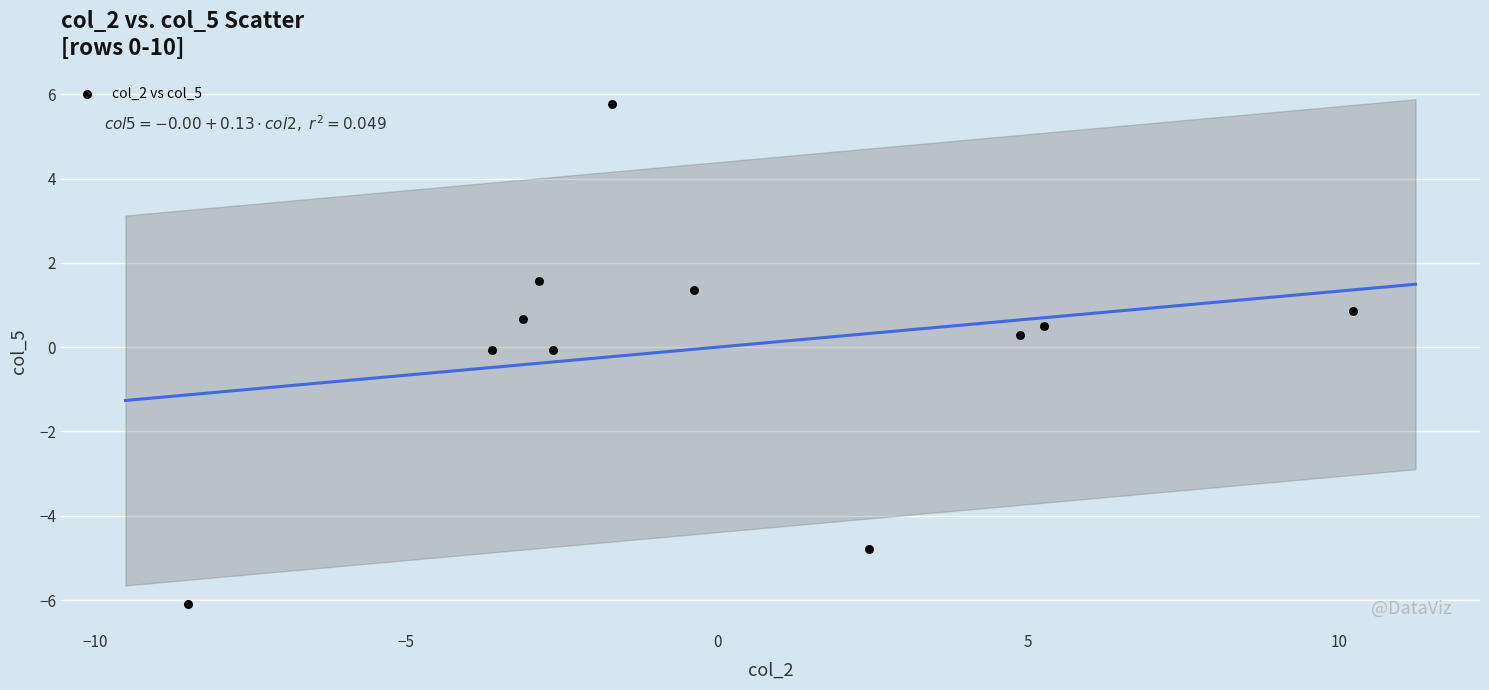

What is the range of X values (max minus min)?

18.7